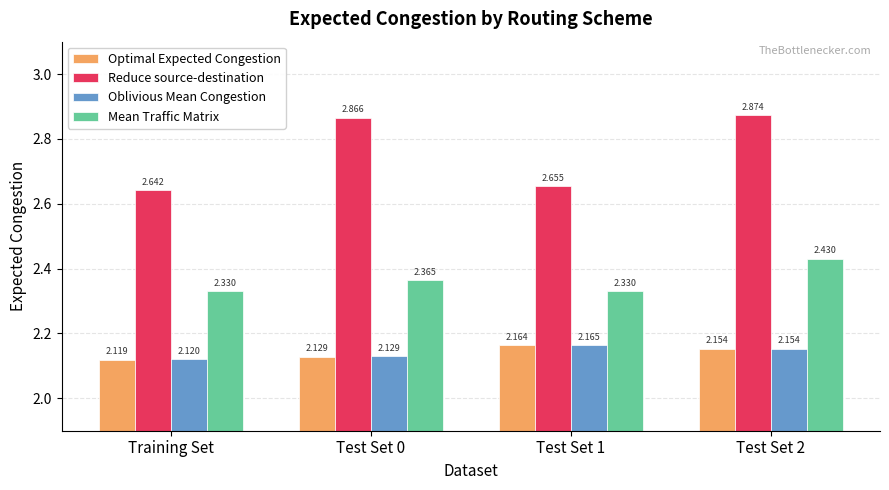

Where is Optimal Expected Congestion nearest to the value 2?

Training Set